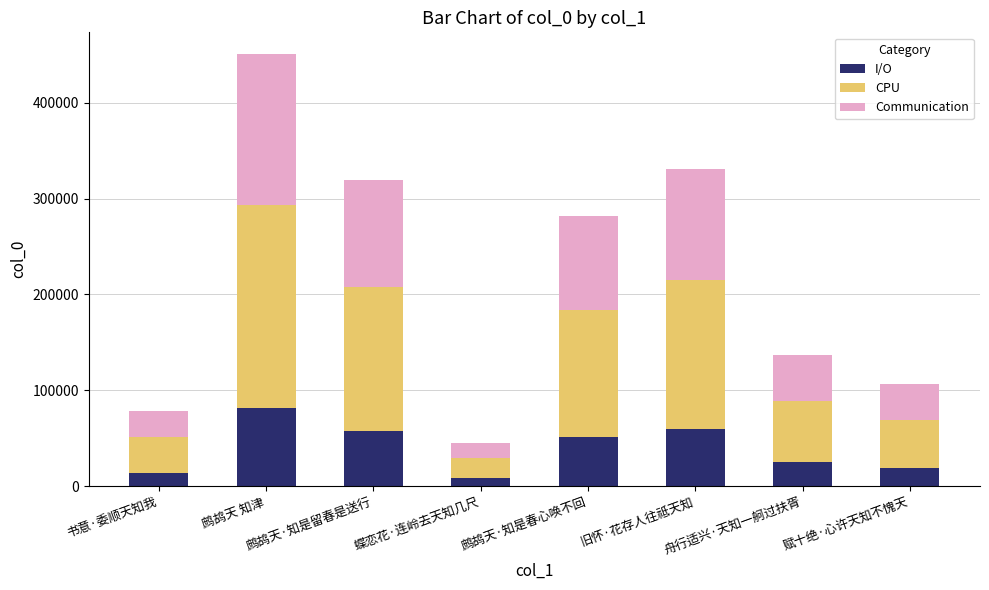

At which category is the sum across all series the highest?

鹧鸪天 知津